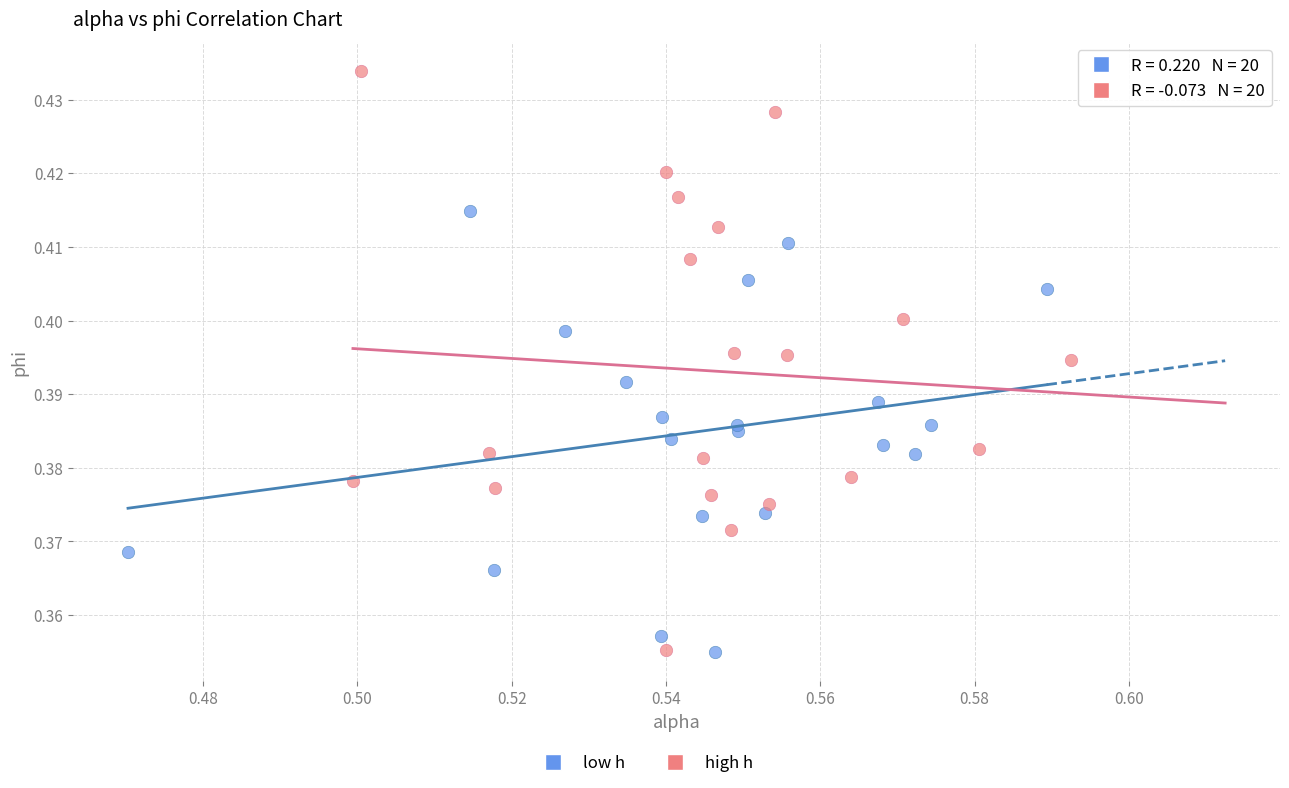

Which series reaches the maximum Y coordinate?

high h